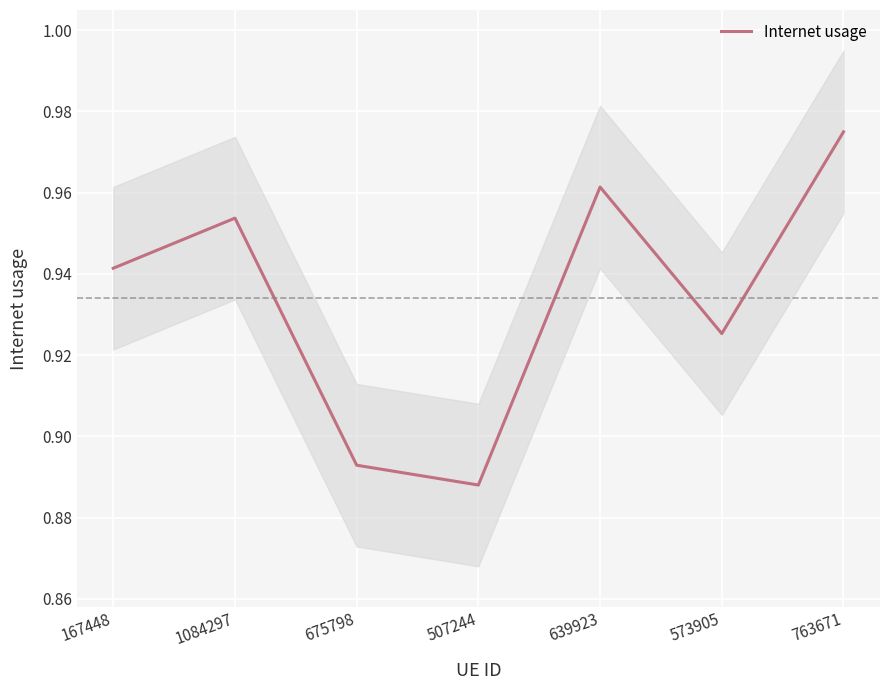

Does the chart display data point markers on the line(s)?

No